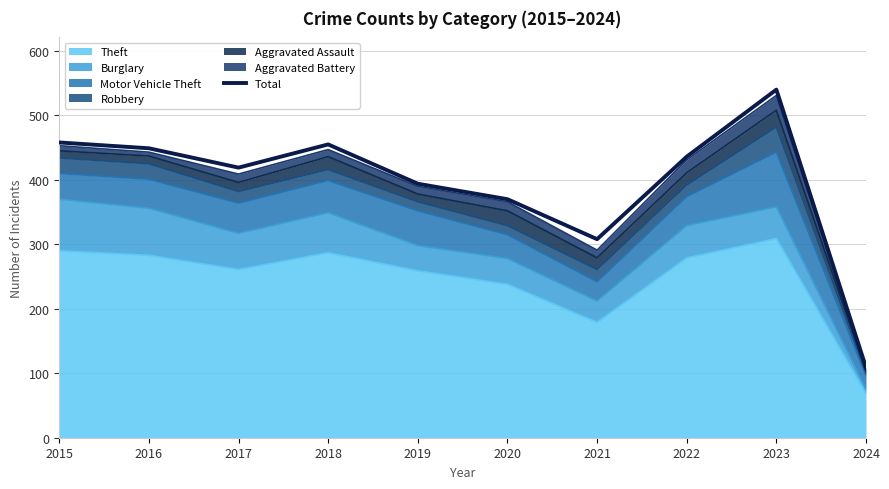

True or false: the data shows 294 at 2023.

False